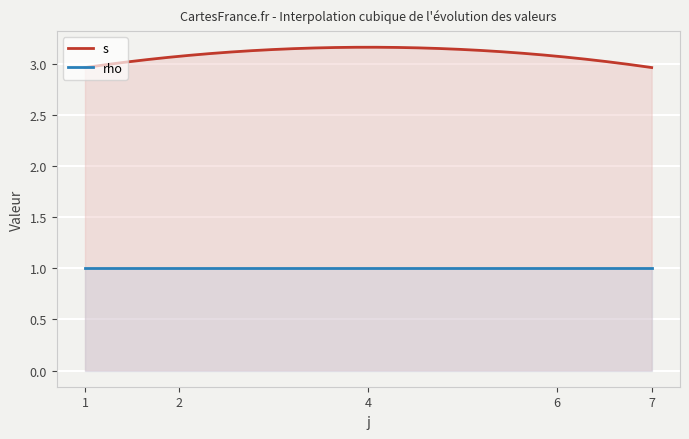

True or false: s and rho cross at least once.

False